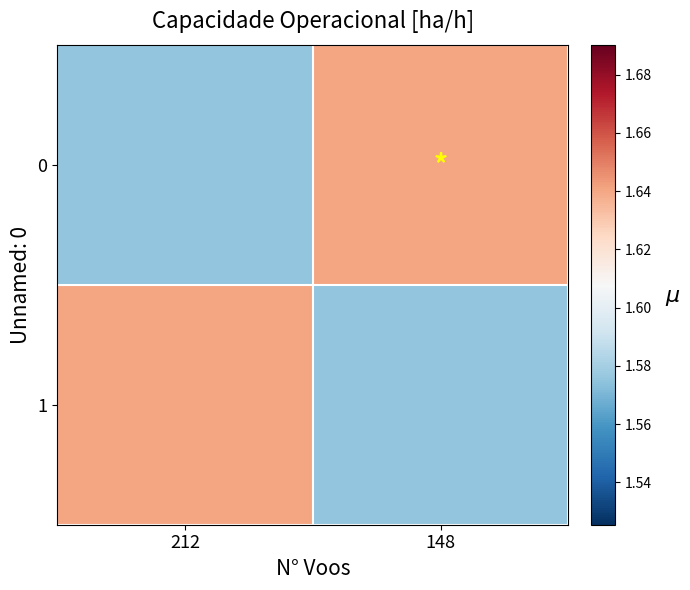

What is the total value across all series at 212?

3.2